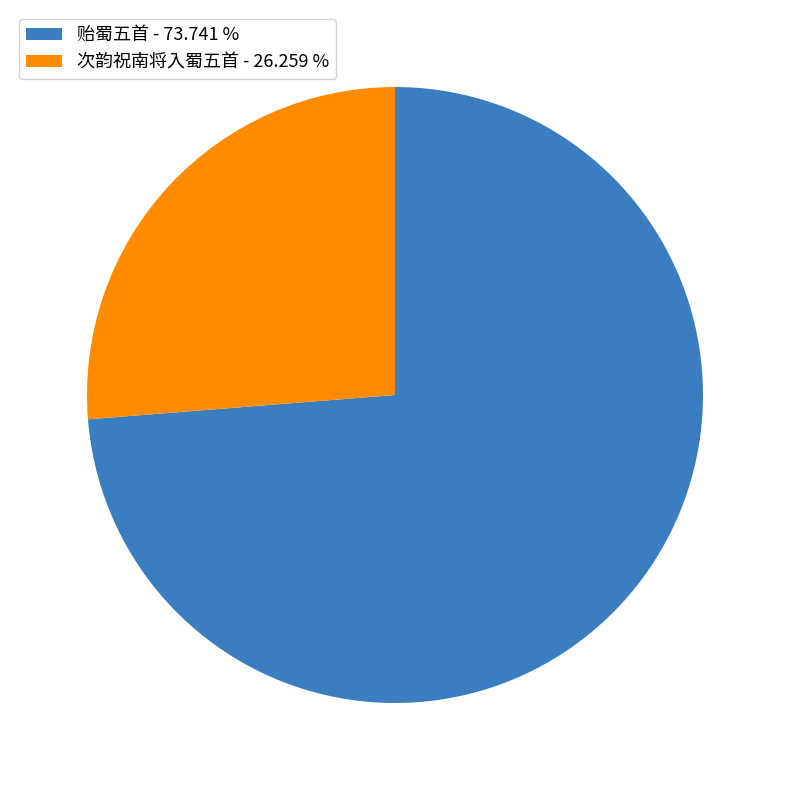

Rank the categories by value from highest to lowest.

贻蜀五首 - 73.741 %, 次韵祝南将入蜀五首 - 26.259 %